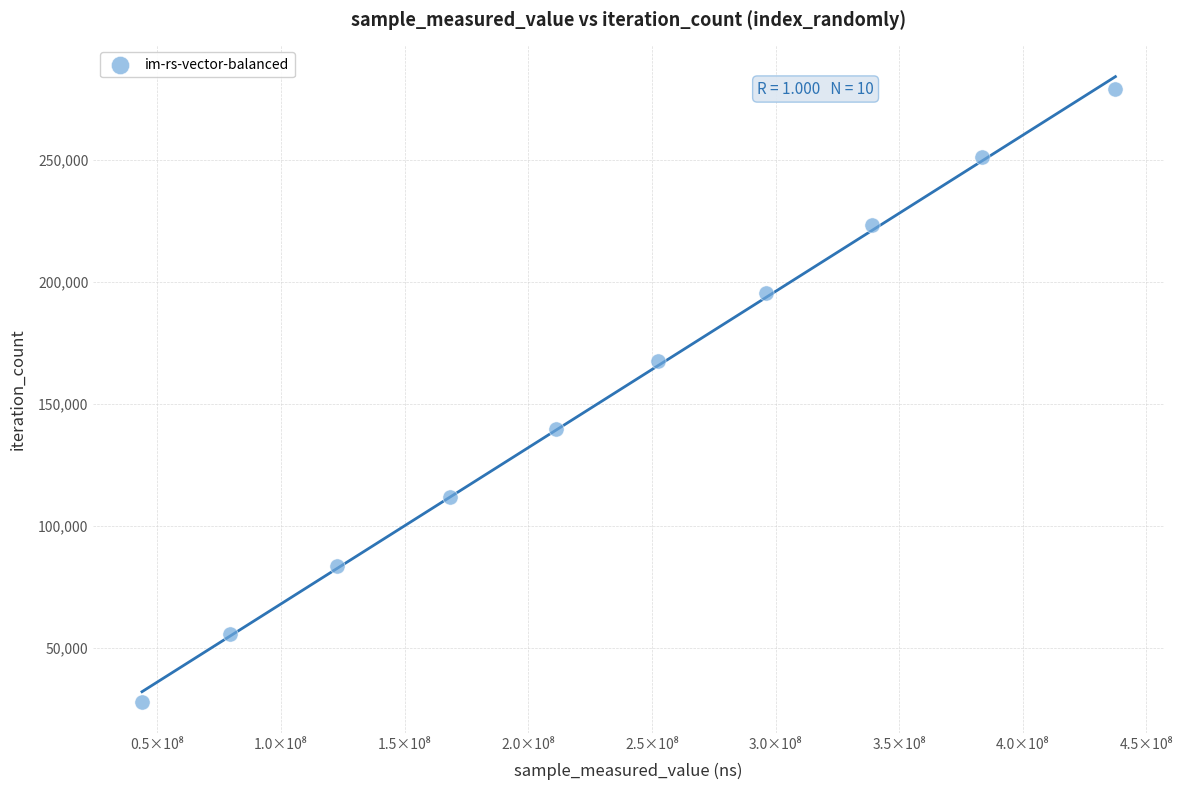

What is the average X value?

233429453